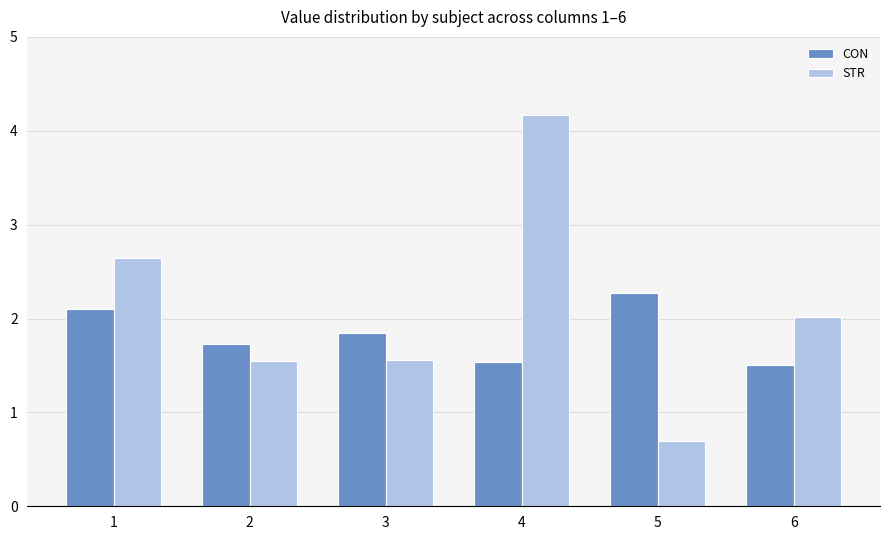

Which series changed the most between 1 and 4?

STR